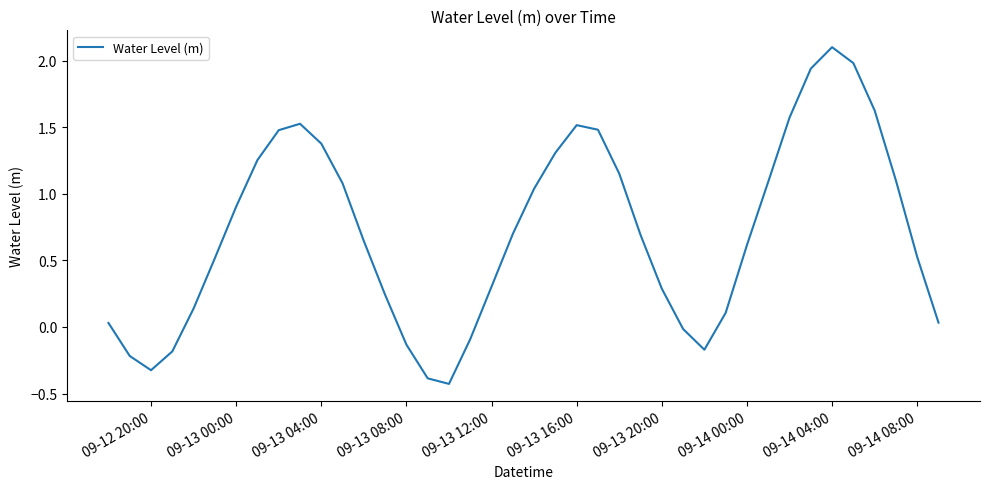

What is the greatest value displayed?

2.1